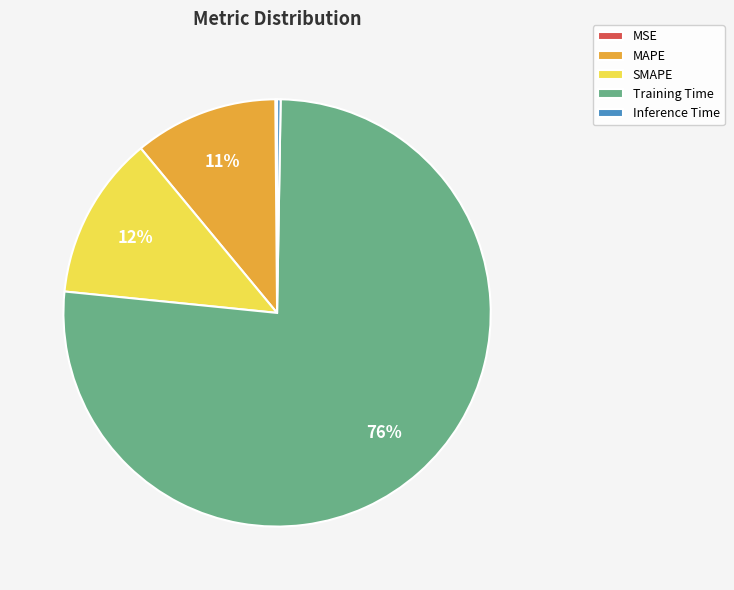

Which category has the biggest portion of the pie?

Training Time